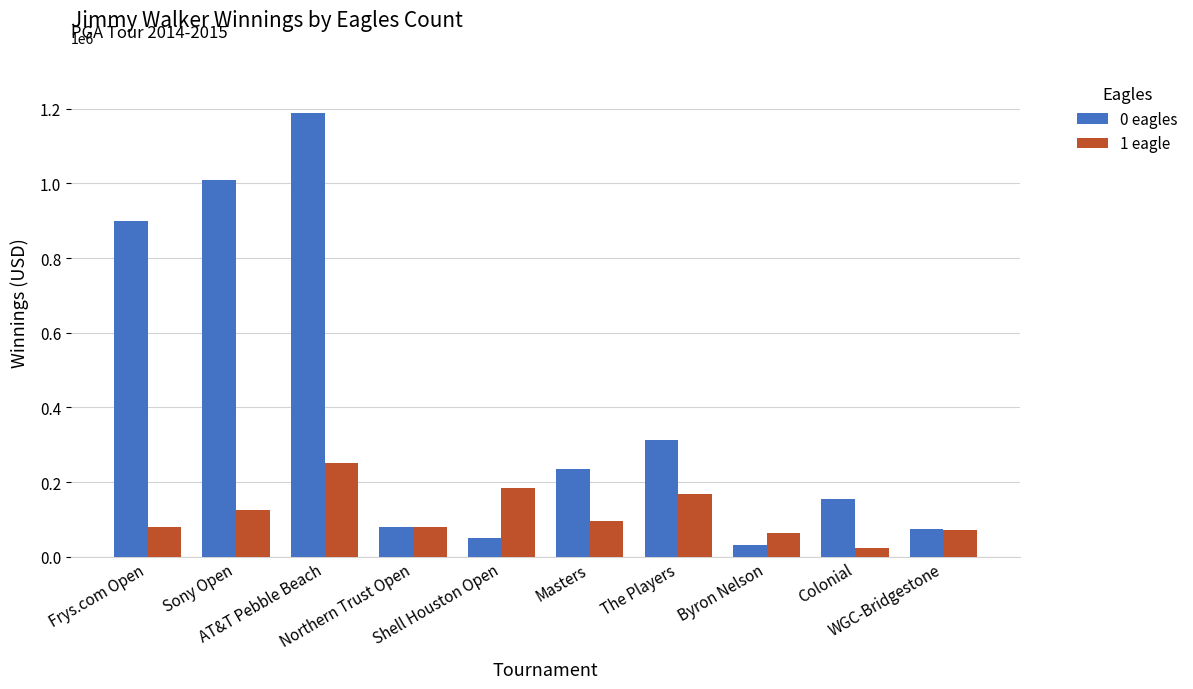

What is the label of the 6th bar from the left?

Masters